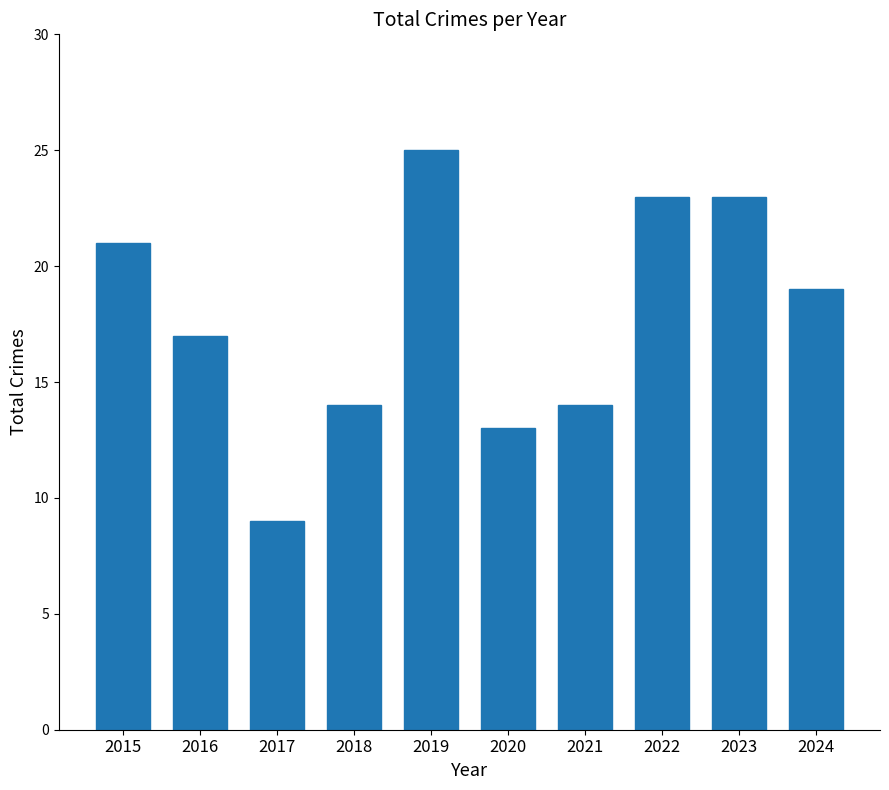

Reading left to right, extract all data points from this chart.

21	17	9	14	25	13	14	23	23	19